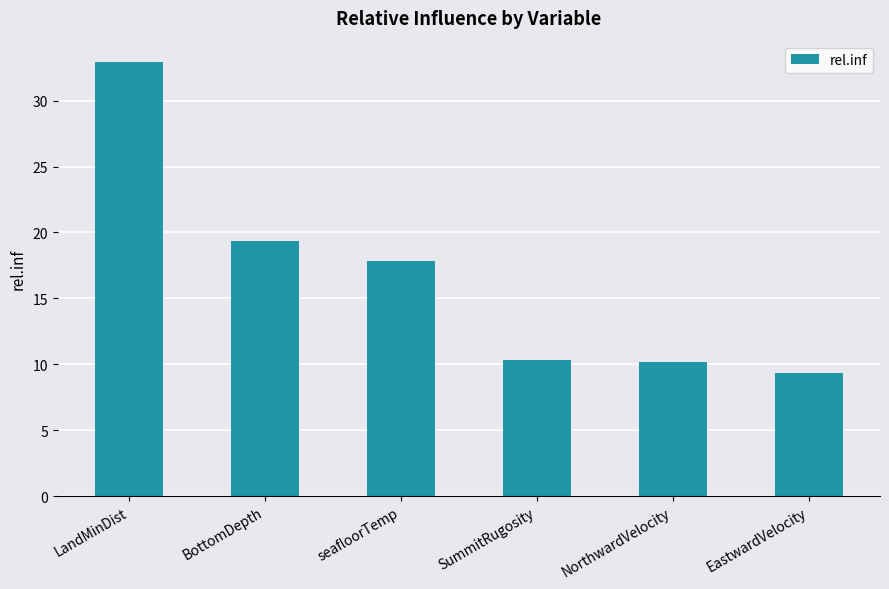

What position from the right is NorthwardVelocity?

2